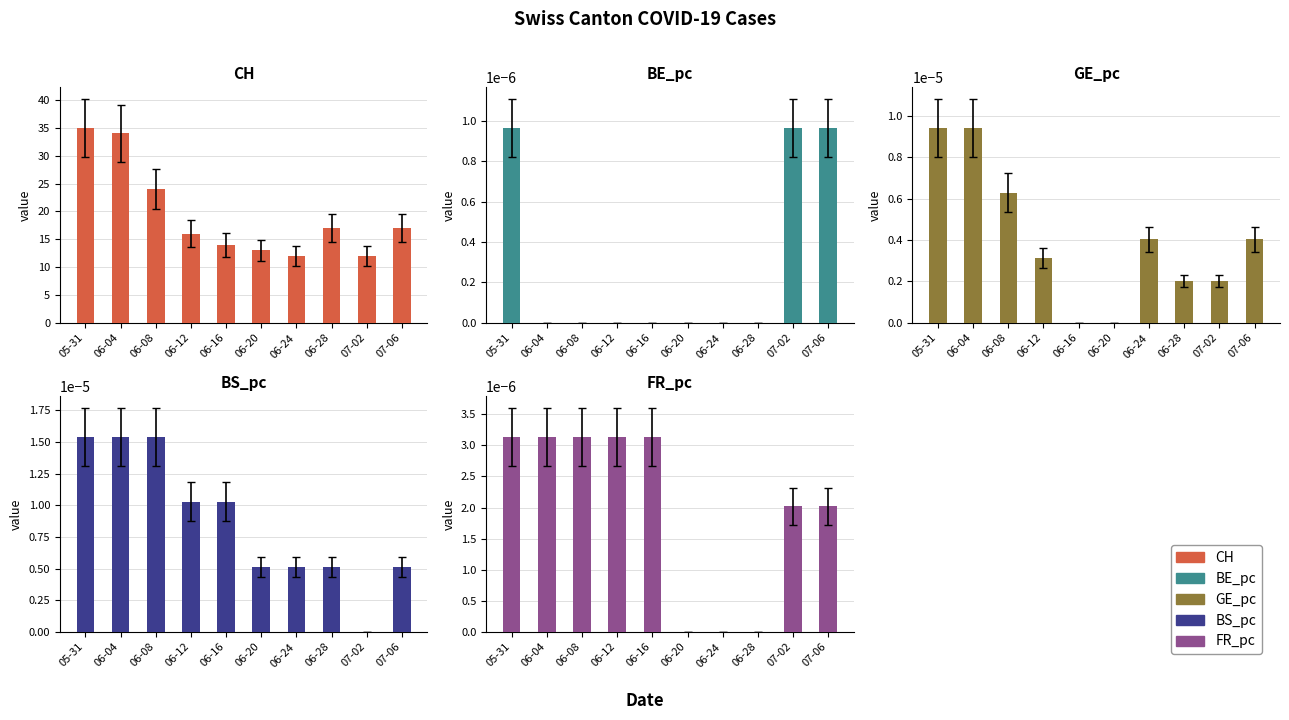

How many distinct data groups are displayed?

5